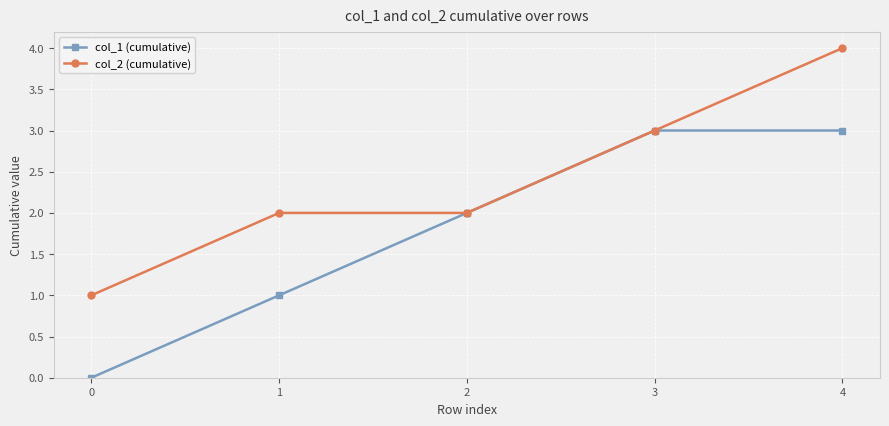

Which series has the largest total across all categories?

col_2 (cumulative)